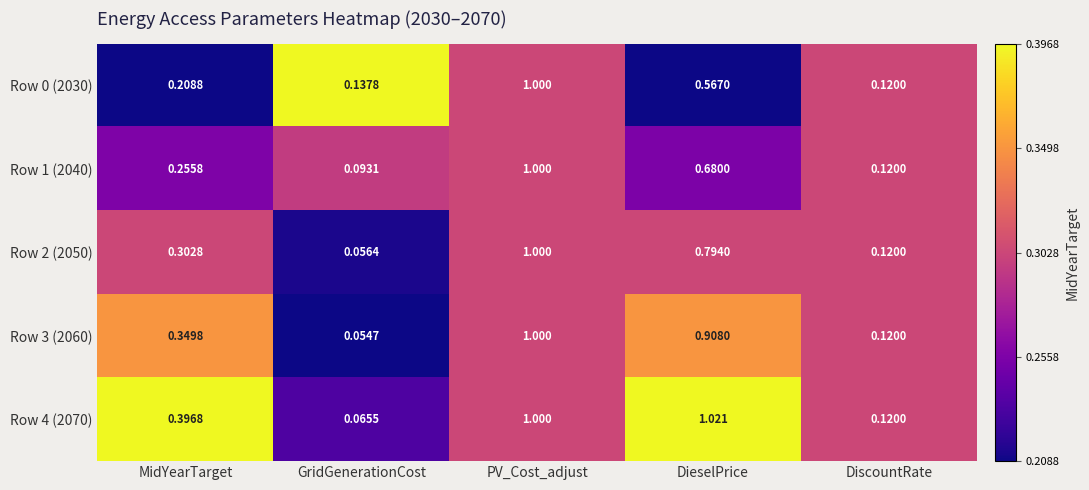

How many data points does each series have?

5